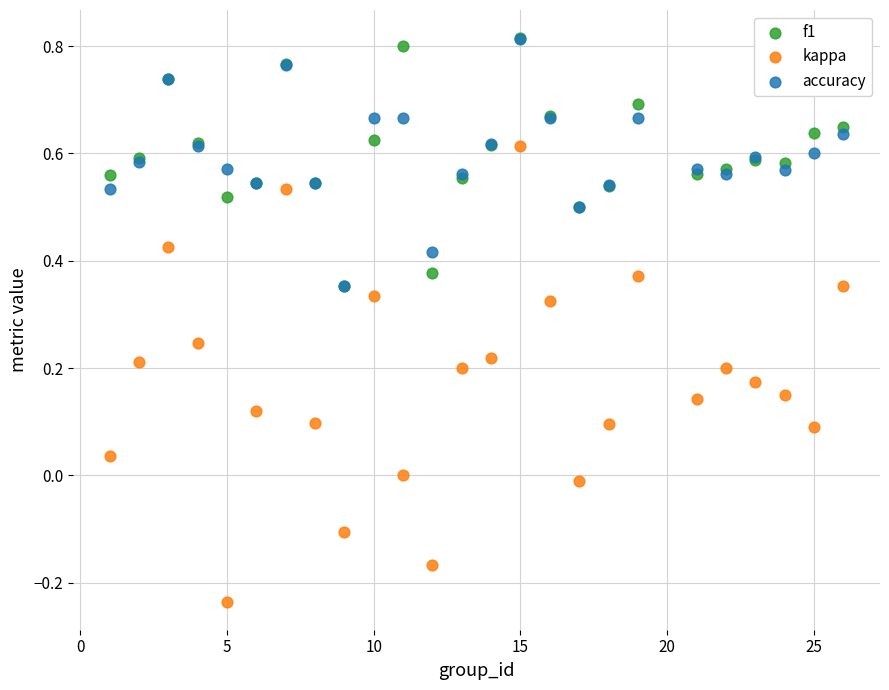

What are all the series names shown in the legend?

f1, kappa, accuracy